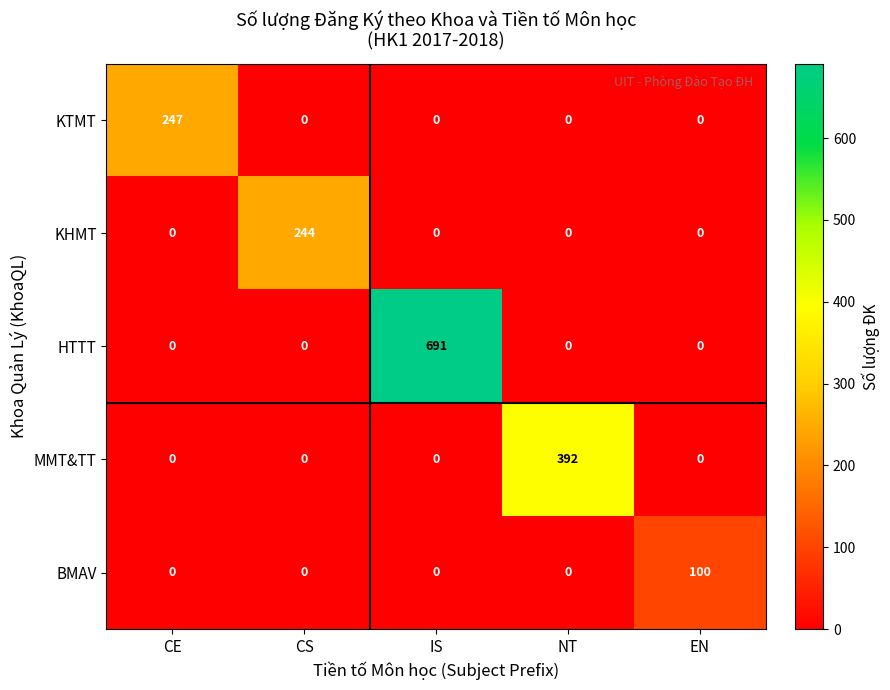

Rank the series by their maximum value, from highest to lowest.

HTTT, MMT&TT, KTMT, KHMT, BMAV